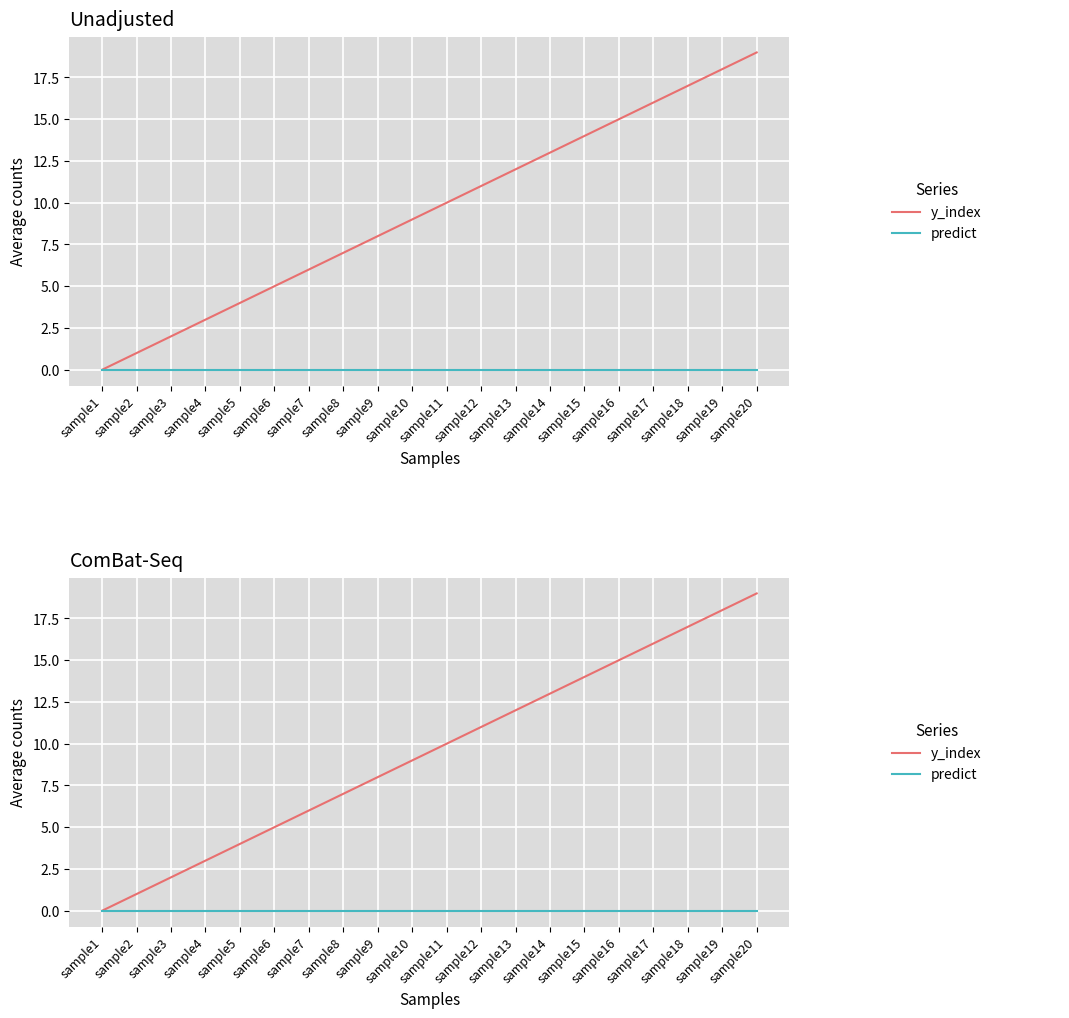

What is the maximum value shown in the chart?

19